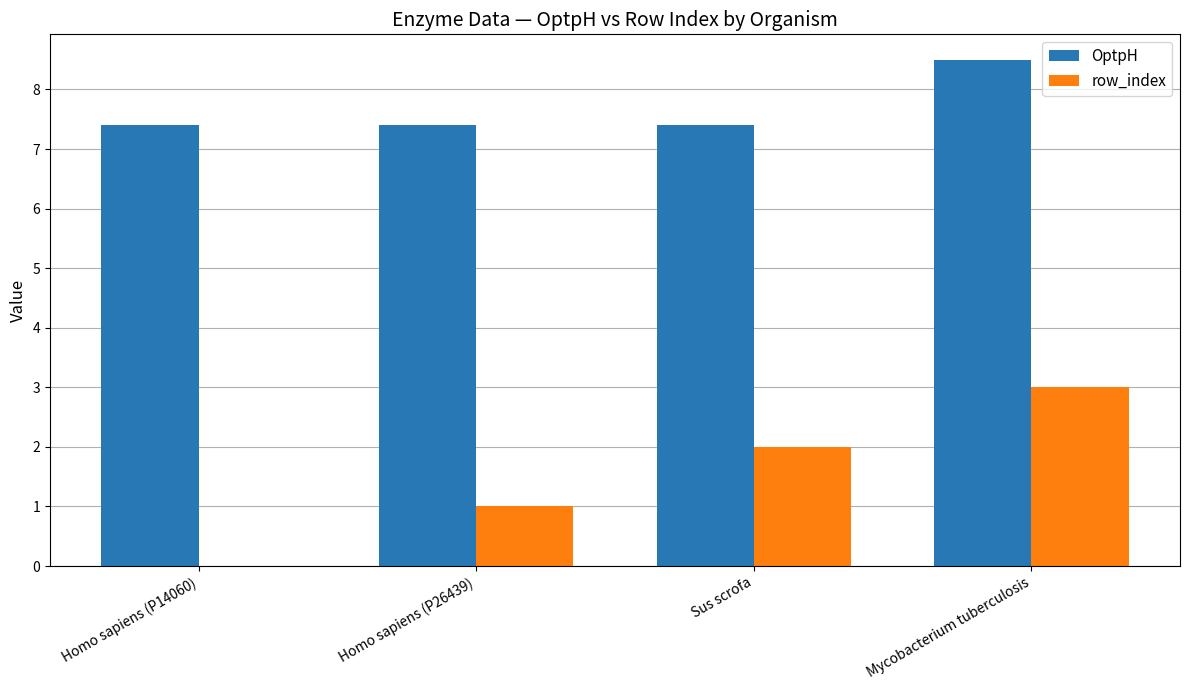

What are all the series names shown in the legend?

OptpH, row_index